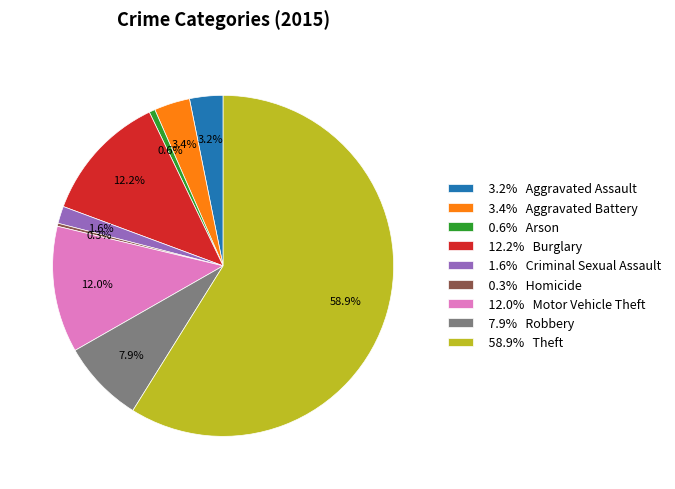

Is there any slice that represents more than half of the pie?

Yes